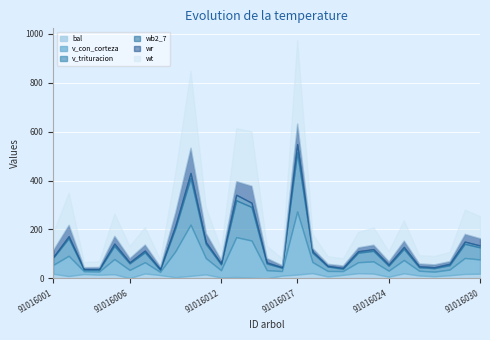

What is the total value across all series at 91016030?

254.4